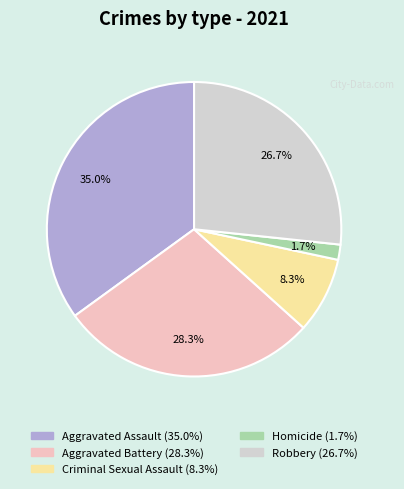

How many slices are in this pie chart?

5